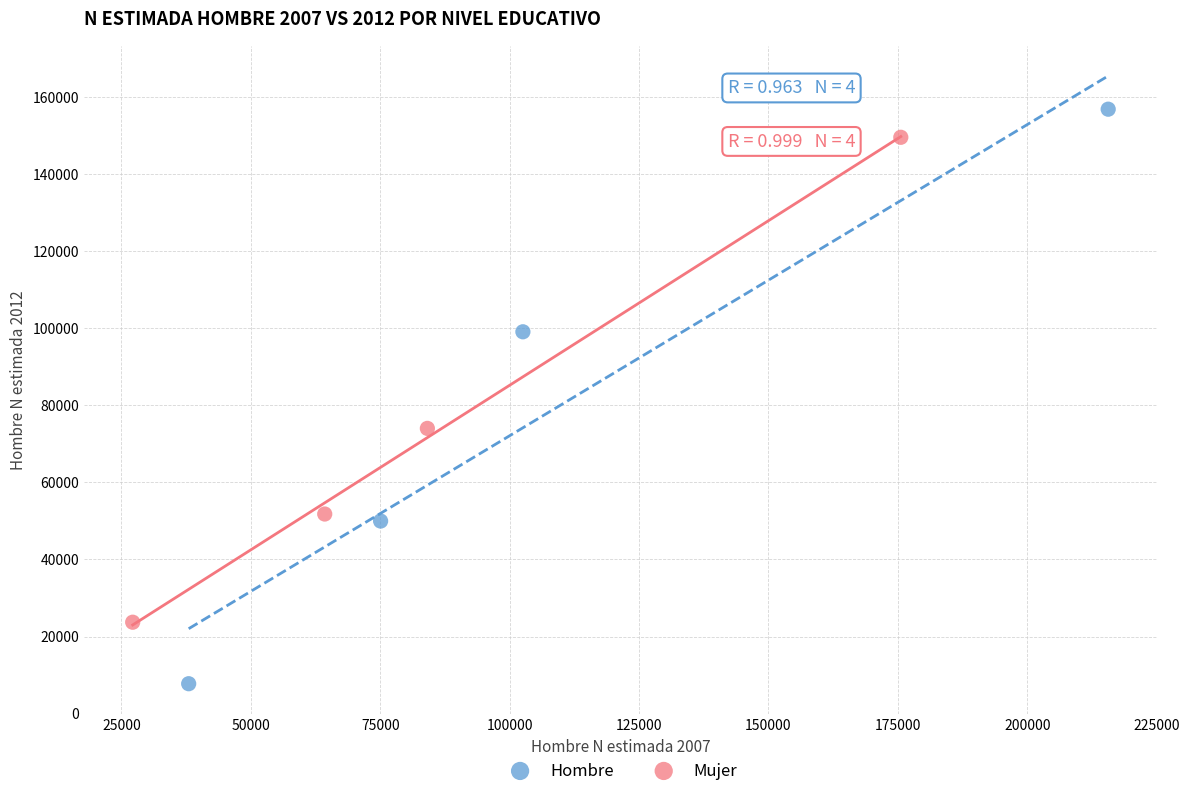

Which series reaches the minimum Y coordinate?

Hombre